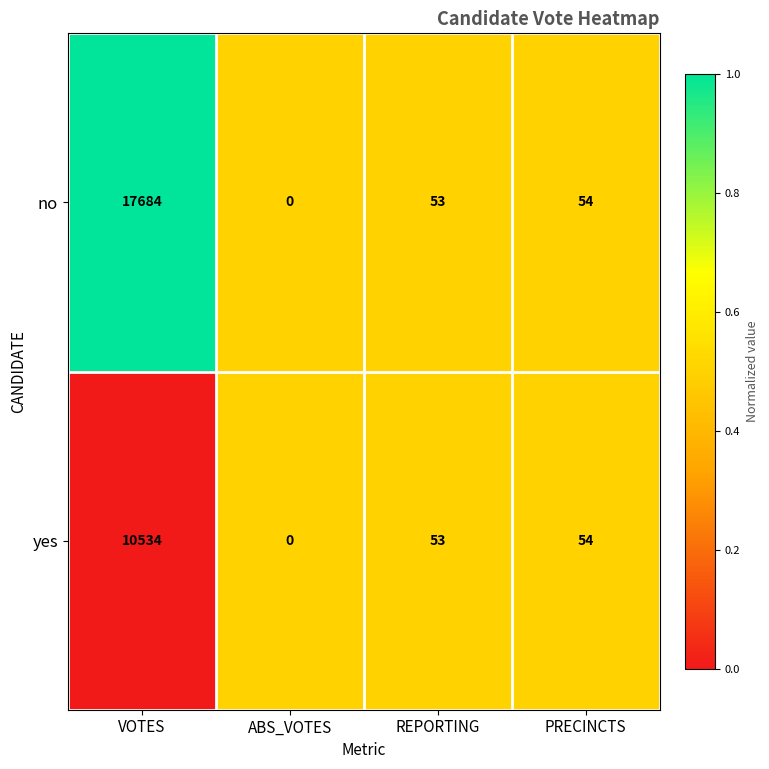

Between VOTES and ABS_VOTES, which series saw the biggest shift?

no